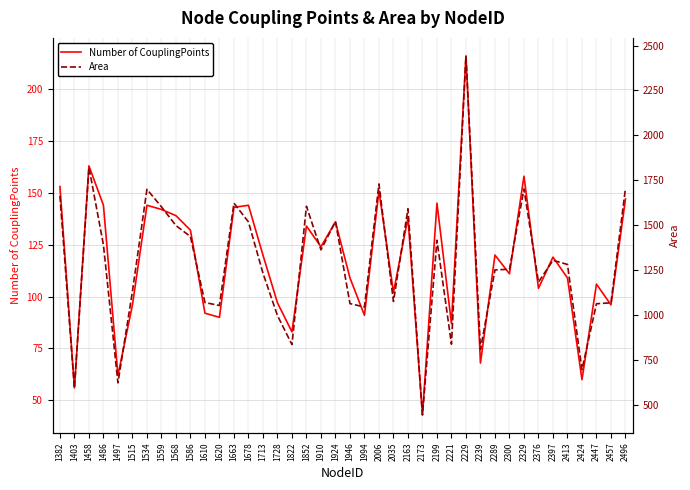

How many series are shown in this chart?

2